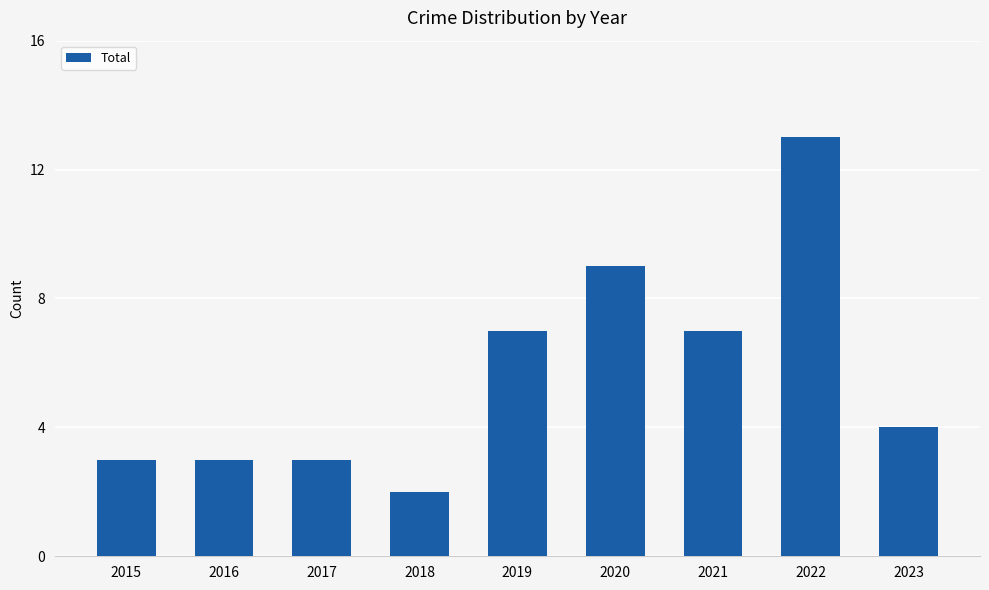

The value at 2019 is 7. True or false?

True